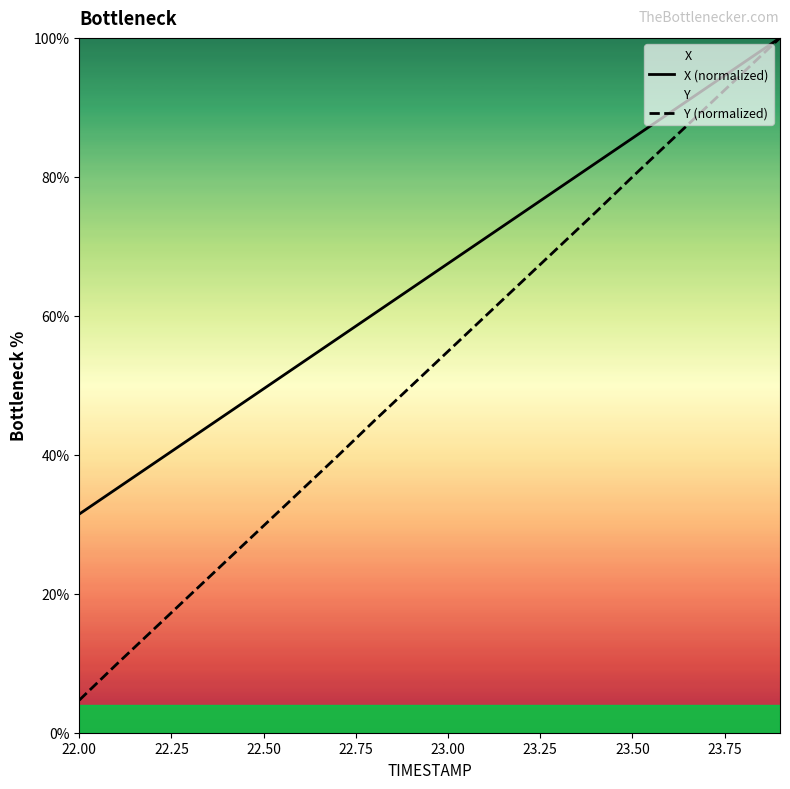

What is the label of the 1st point from the left?

22.00